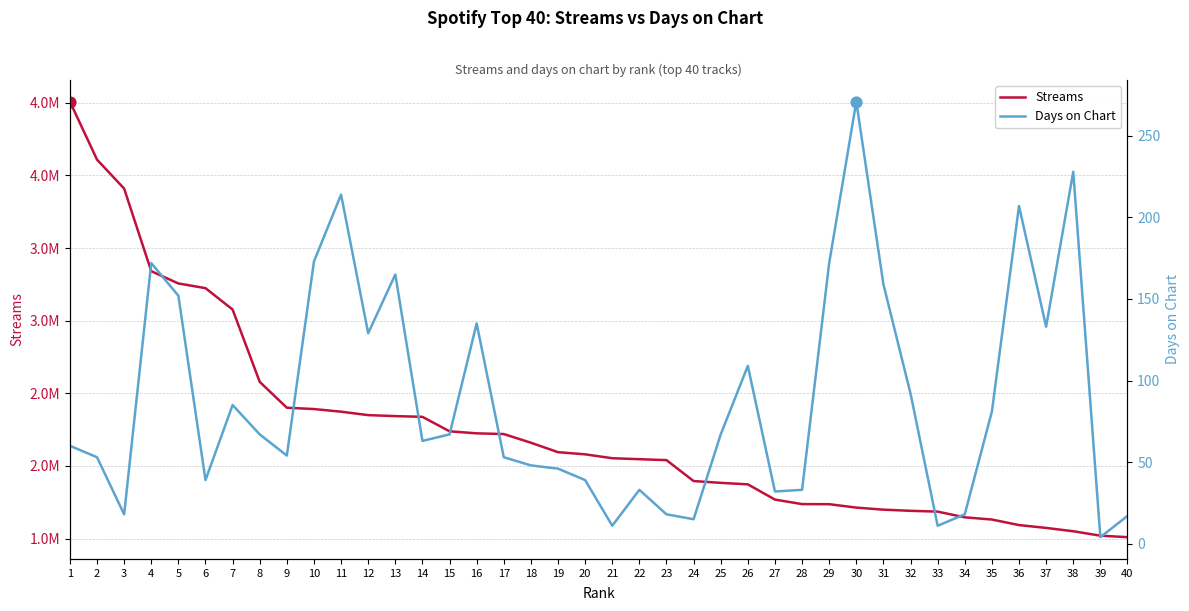

Which series has the largest total across all categories?

Streams